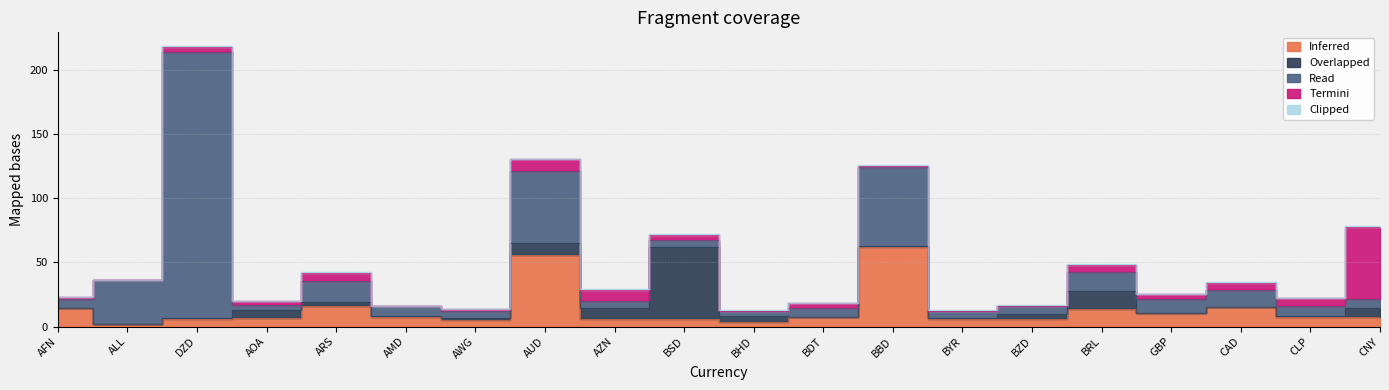

Reading left to right, extract all data points from this chart.

Inferred: 14.2	2.1	5.8	6.5	16.4	7.7	4.9	56.0	5.8	5.6	3.9	7.3	61.7	6.0	6.0	13.6	10.6	15.0	7.5	7.7
Overlapped: 0.3	0.1	1.0	6.4	2.8	0.3	2.0	9.2	8.6	56.0	4.4	0.2	1.0	0.3	3.8	13.6	0.3	0.1	1.0	6.4
Read: 7.1	33.9	206.9	3.8	16.4	7.7	4.9	56.0	5.8	5.6	3.9	7.3	61.7	6.0	6.0	15.0	10.6	13.6	7.5	7.7
Termini: 1.0	0.2	4.4	2.8	6.4	0.3	2.0	9.2	8.6	4.4	0.3	3.8	1.0	0.1	0.3	6.0	3.9	5.6	5.8	56.0
Clipped: 0.3	0.1	0.2	0.3	0.3	0.3	0.1	0.2	0.3	0.3	0.3	0.1	0.2	0.3	0.3	0.3	0.1	0.2	0.3	0.3